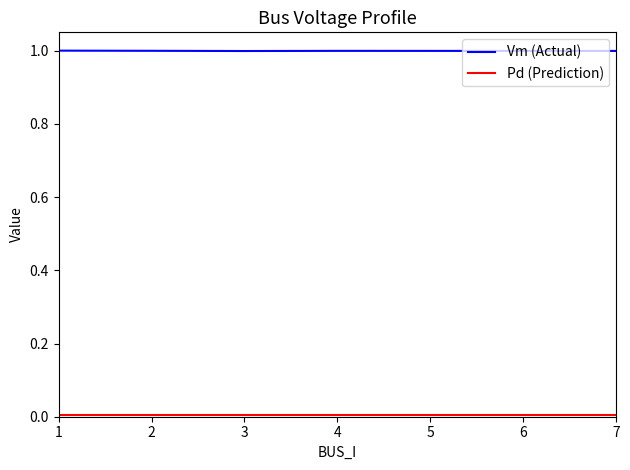

True or false: the data shows 1.0 at 4.

True